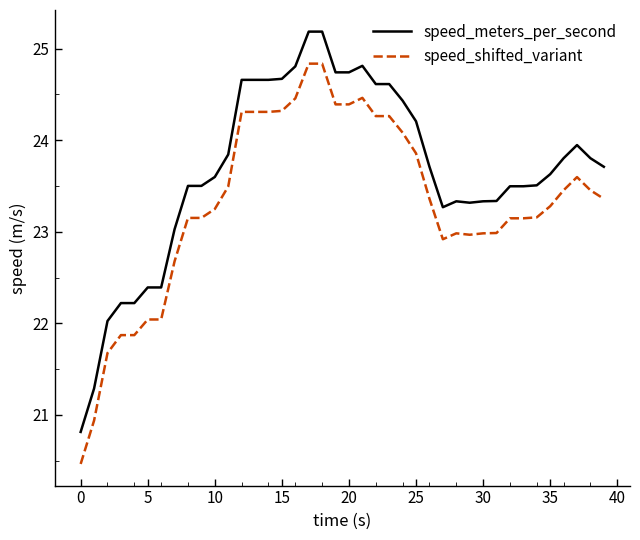

Which series has the largest total across all categories?

speed_meters_per_second